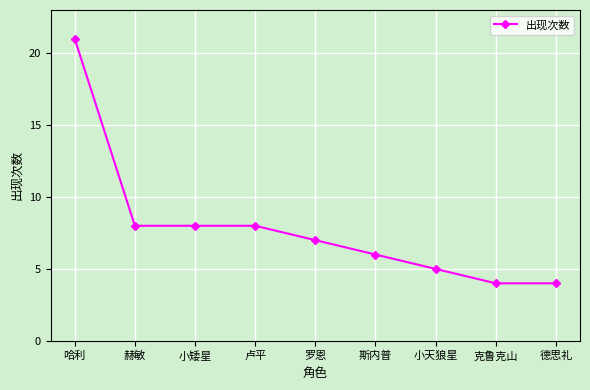

Count the number of data series in this chart.

1